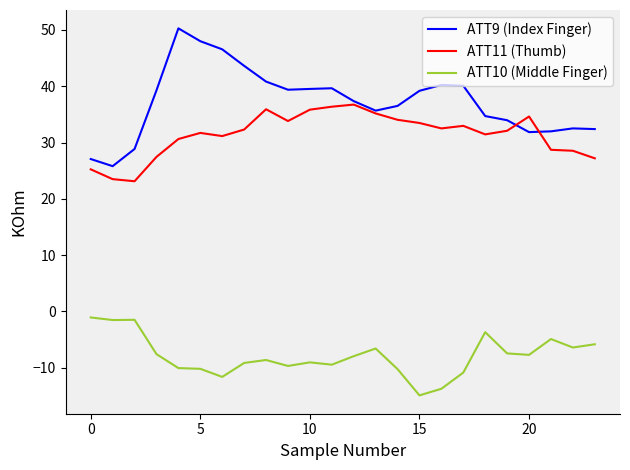

What is the average value of the ATT11 (Thumb) series?

31.4